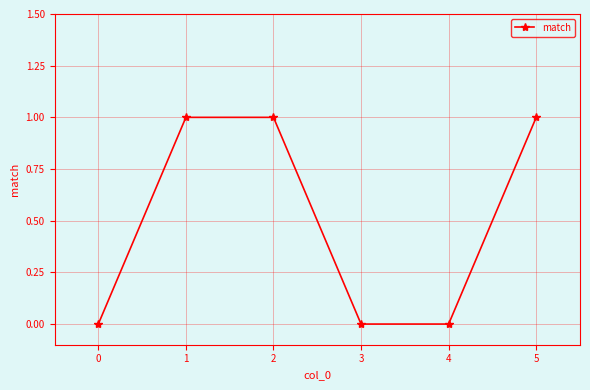

The value at 2 is 1. True or false?

True